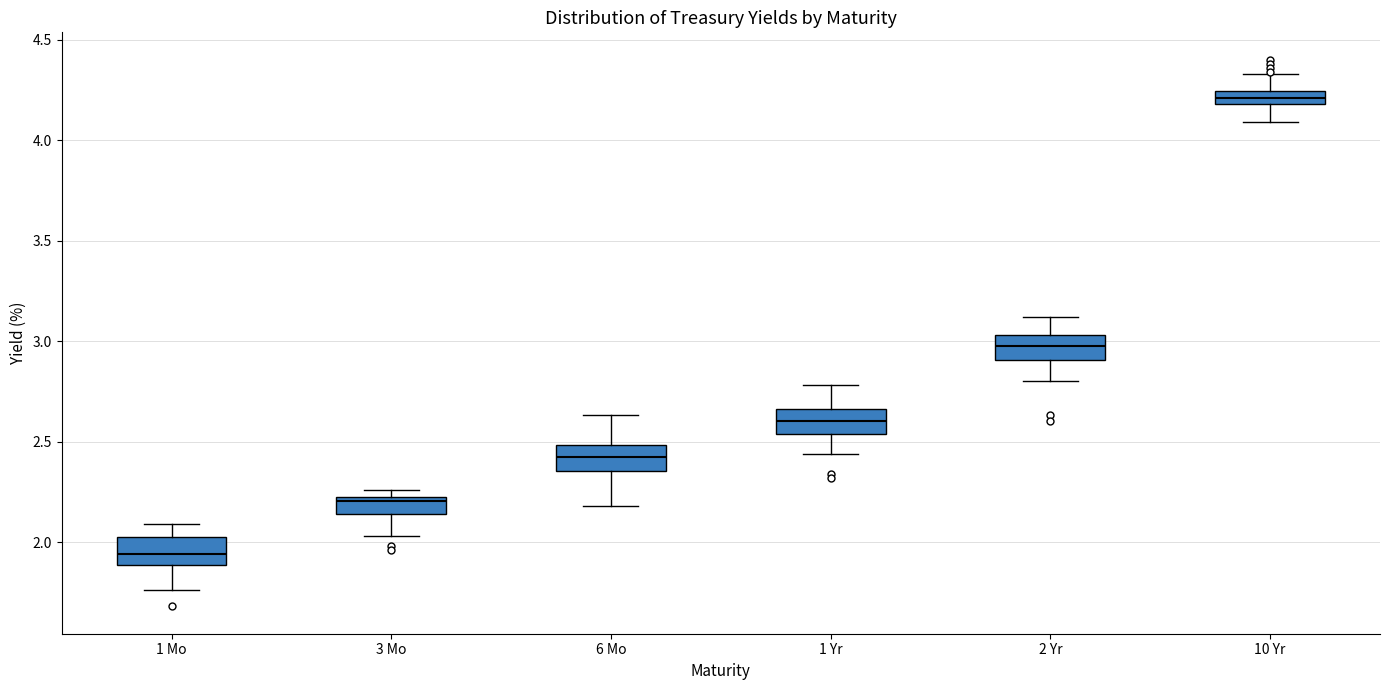

Where is the upper edge of the box for 3 Mo on the y-axis? The values are not printed on the chart, so give them approximately, as read against the axis.

2.20